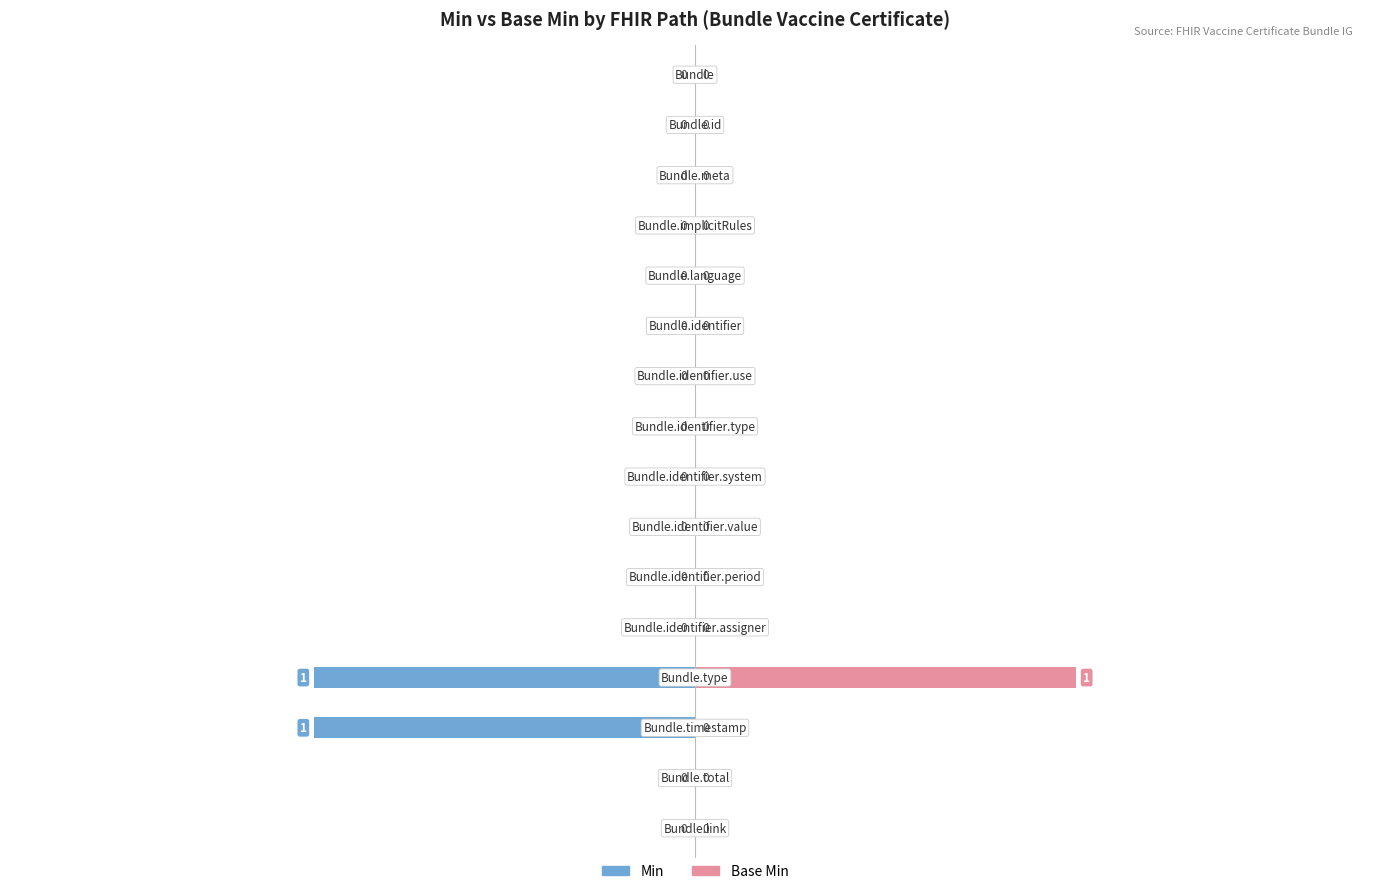

Is the value of Base Min at 12 greater than the value of Min at −2.0?

Yes